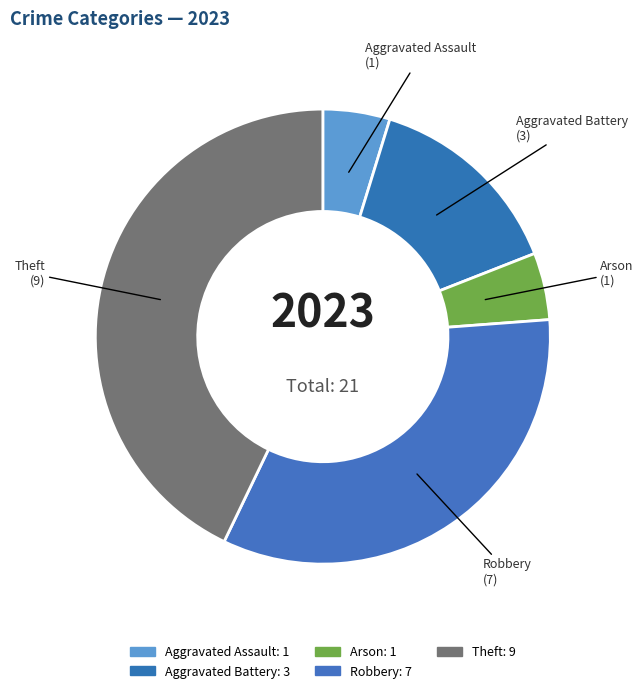

The Aggravated Battery slice represents 14% of the pie. True or false?

True